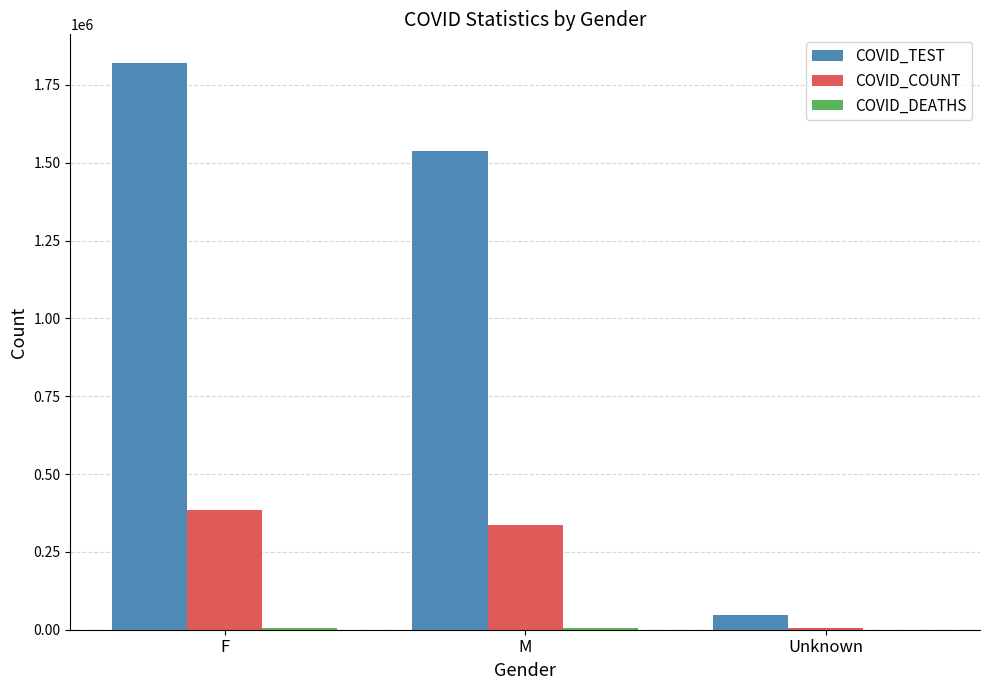

Where is COVID_TEST nearest to the value 934433?

M